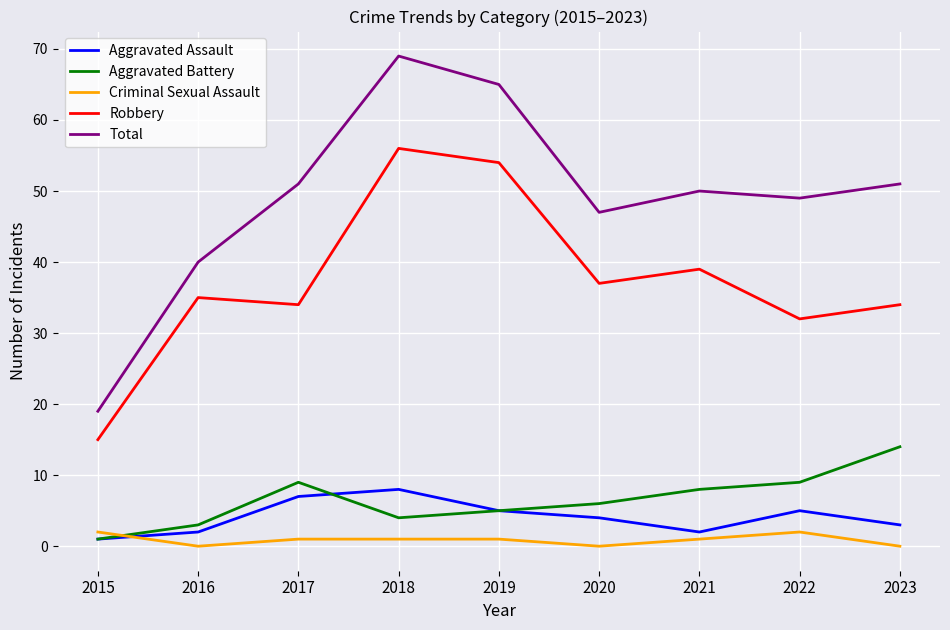

Between 2015 and 2021, which series saw the biggest shift?

Total